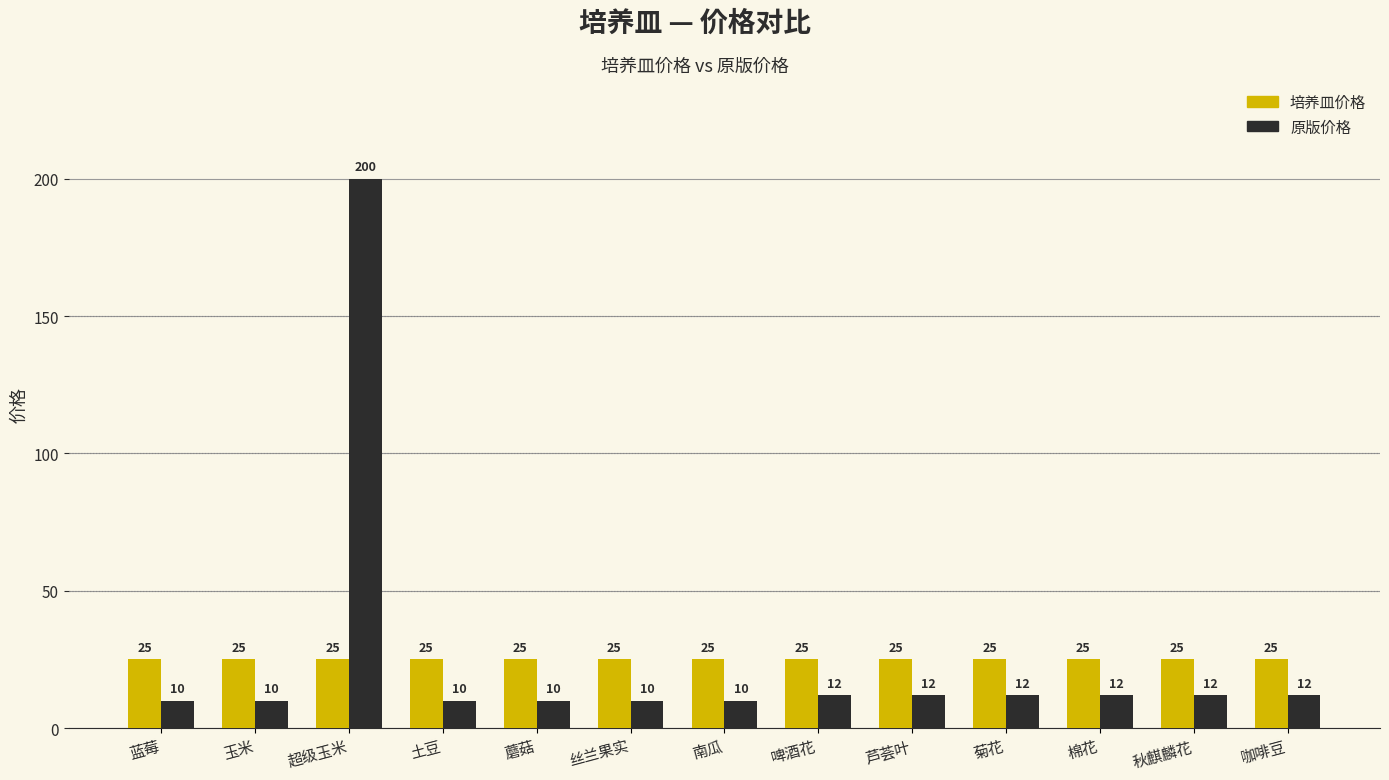

The value of 原版价格 at 啤酒花 is 12. True or false?

True